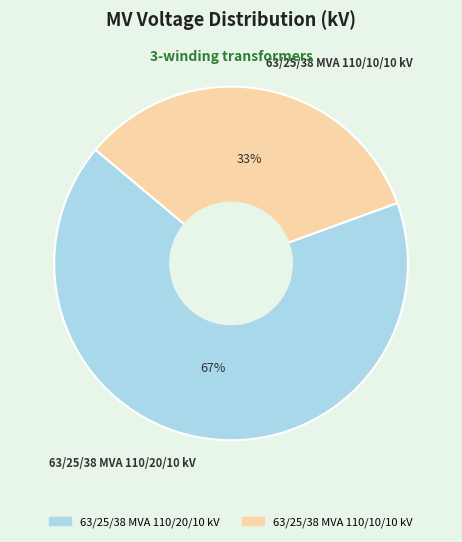

Is it true that 63/25/38 MVA 110/10/10 kV is 41% of the pie?

False